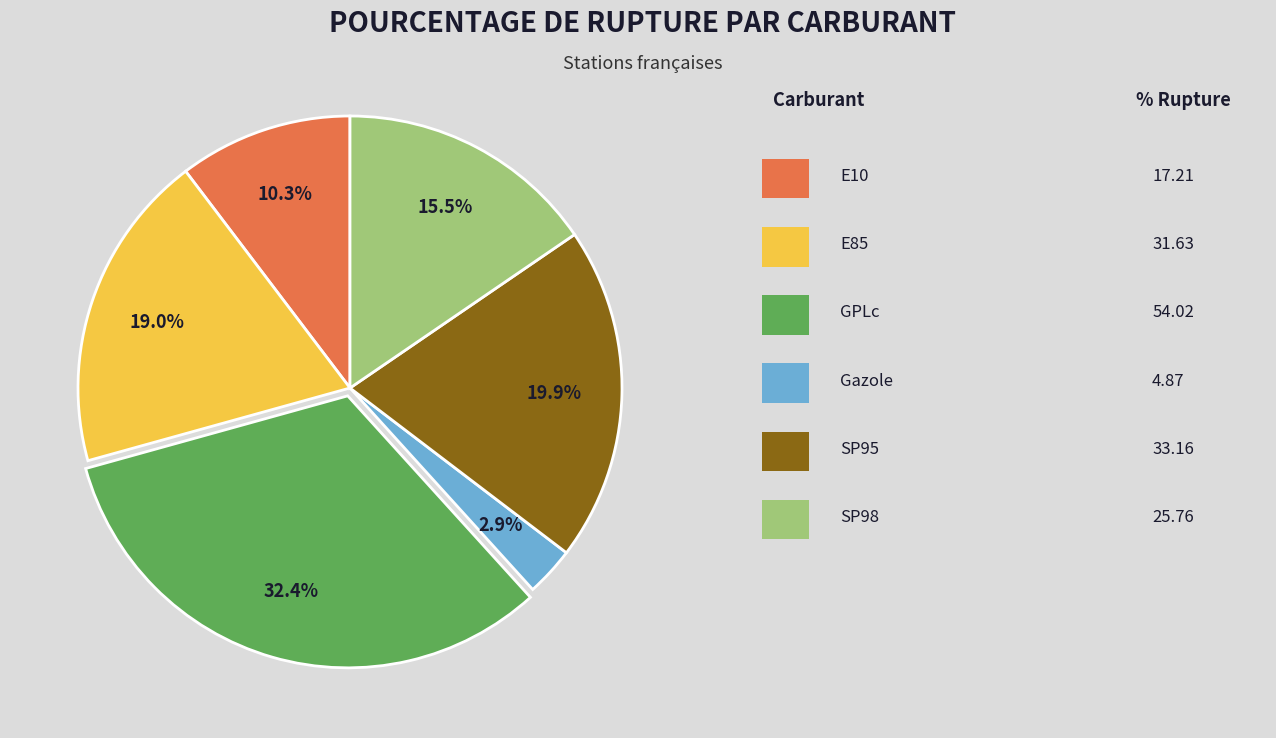

Is there a majority slice in this chart?

No